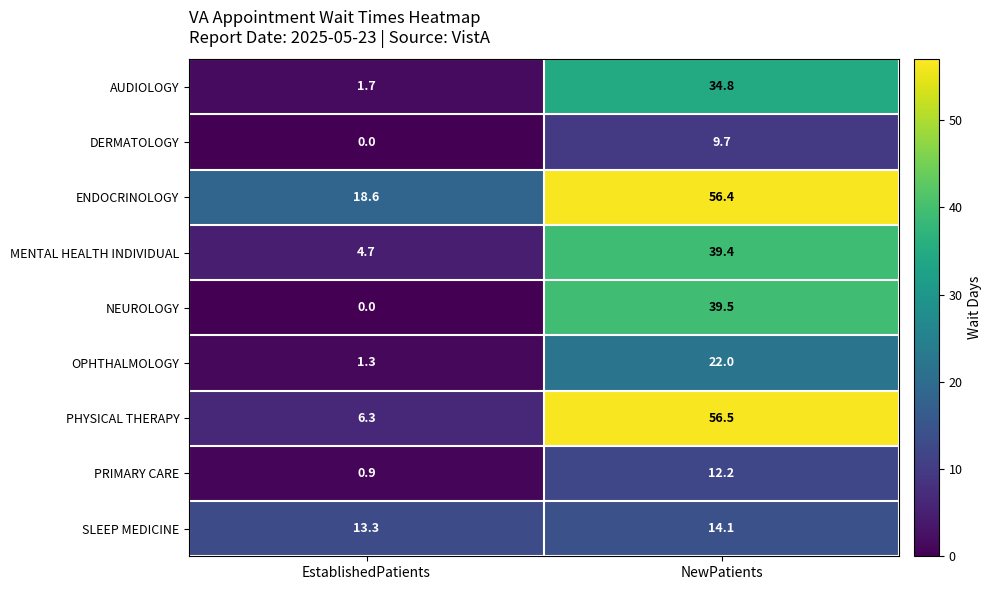

At which label is SLEEP MEDICINE closest to 13?

EstablishedPatients